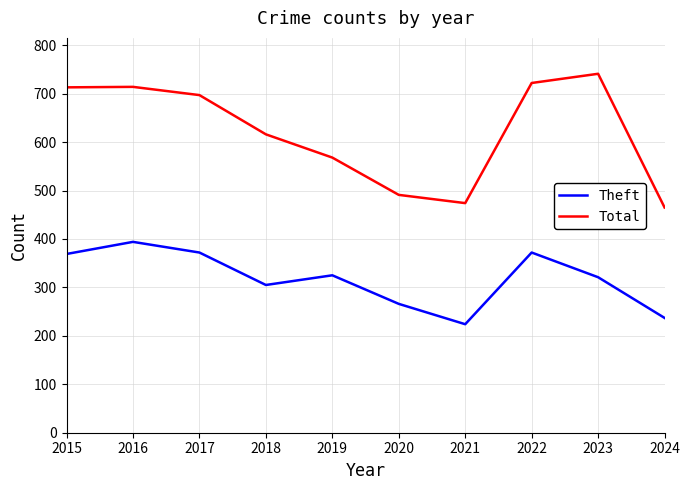

What is the smallest value displayed?

224